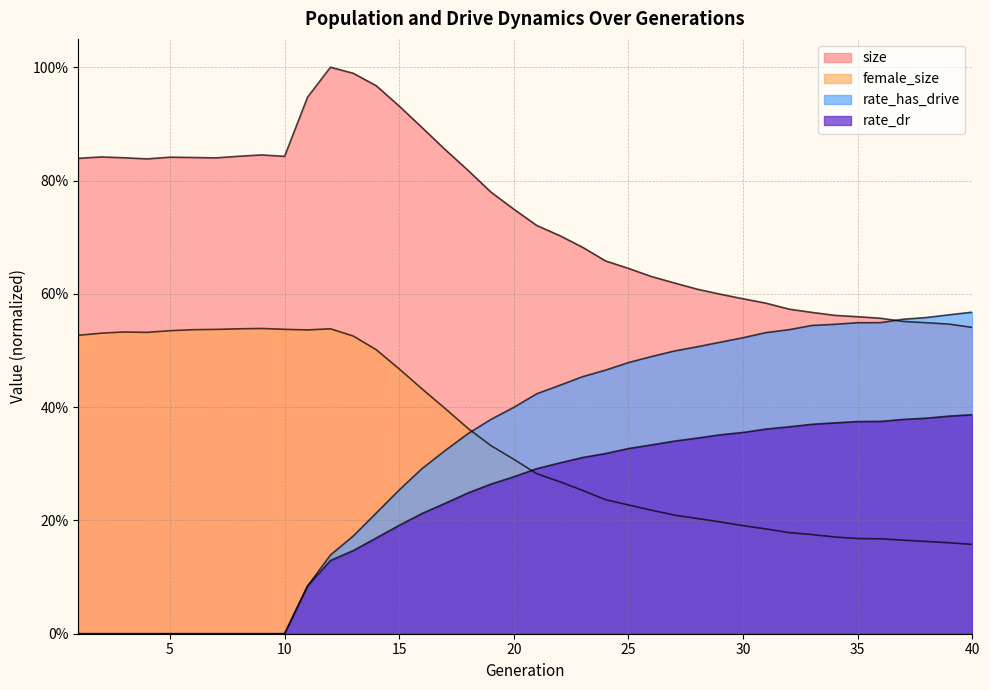

What is the greatest value displayed?

1.0